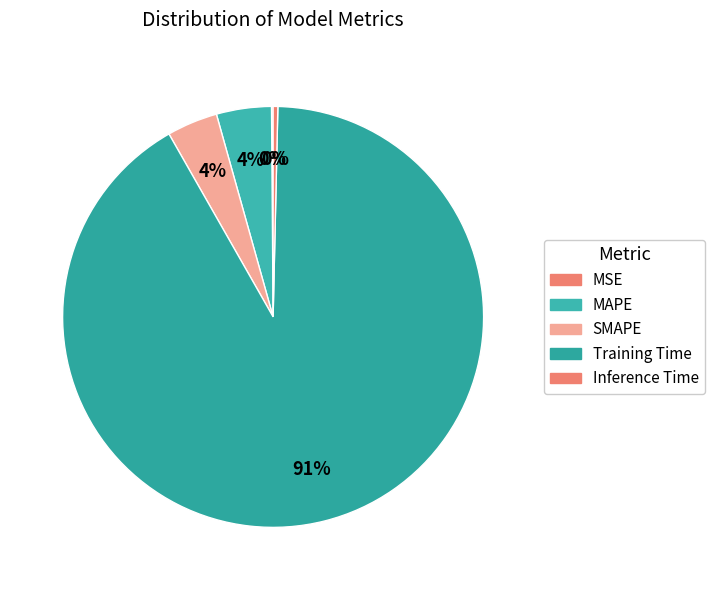

Is it true that MAPE is 17% of the pie?

False